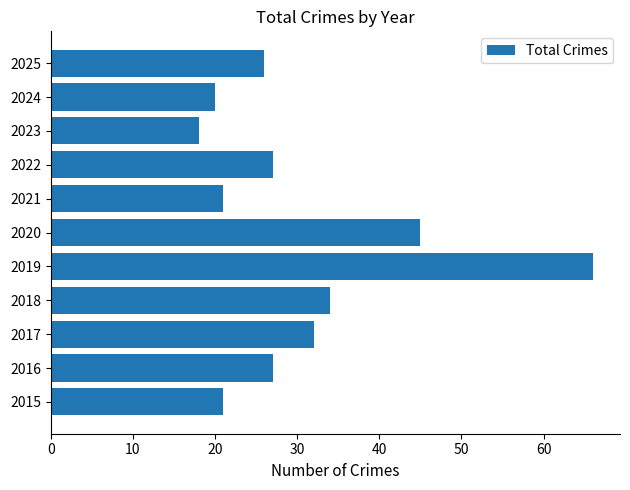

Which label corresponds to the smallest value in the chart?

2023